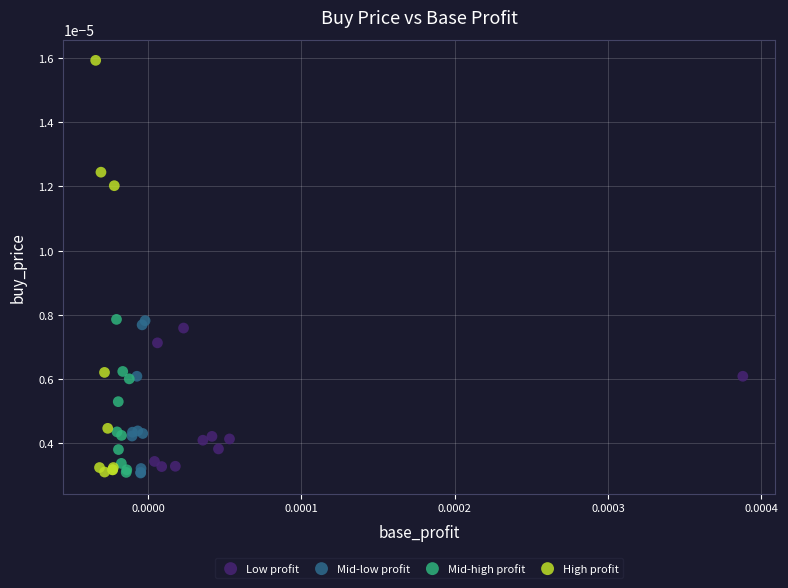

Which series reaches the maximum Y coordinate?

High profit